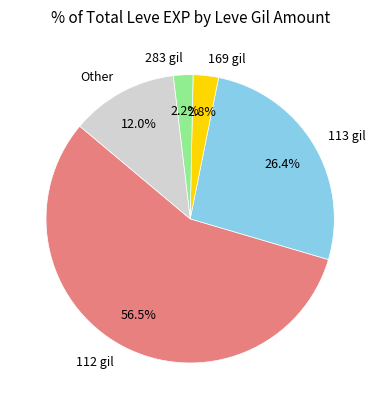

Count the number of slices in the pie.

5